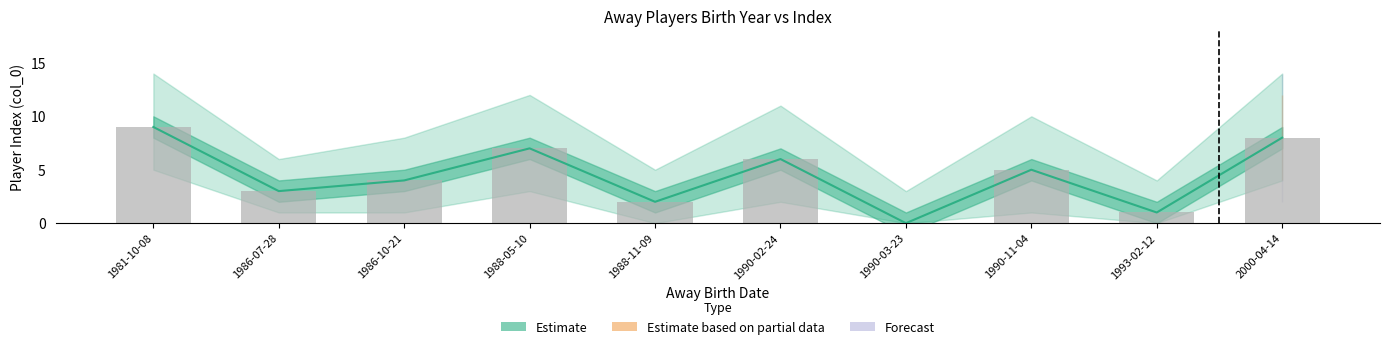

The value of raw_bars at 2000-04-14 is 8. True or false?

True